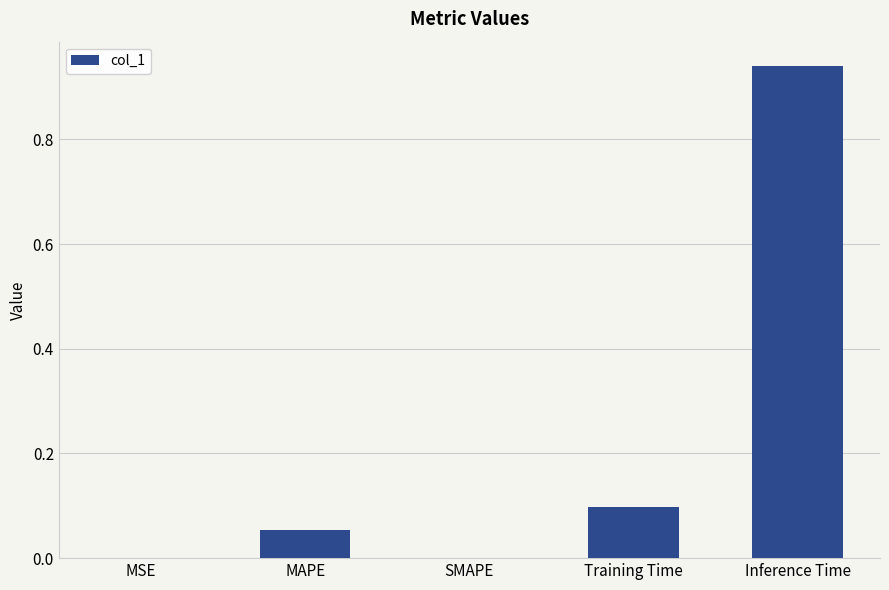

Which has a higher value, Inference Time or SMAPE?

Inference Time